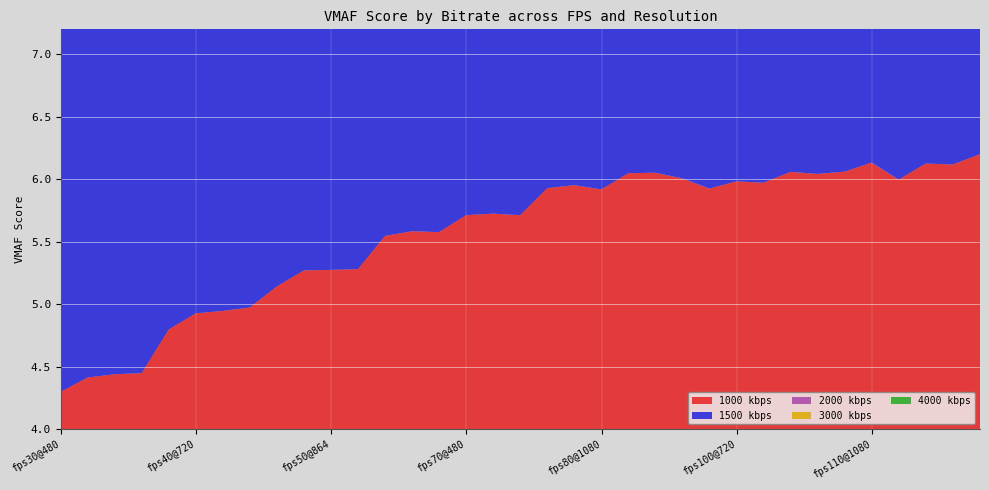

Reading left to right, list all the values displayed in this chart.

1000 kbps: 4.3	4.4	4.4	4.4	4.8	4.9	4.9	5.0	5.1	5.3	5.3	5.3	5.5	5.6	5.6	5.7	5.7	5.7	5.9	6.0	5.9	6.0	6.1	6.0	5.9	6.0	6.0	6.1	6.0	6.1	6.1	6.0	6.1	6.1	6.2
1500 kbps: 4.3	4.4	4.4	4.4	4.8	5.0	5.0	5.0	5.2	5.4	5.4	5.4	5.6	5.7	5.7	5.9	6.0	5.9	6.1	6.1	6.1	6.2	6.3	6.3	6.1	6.3	6.3	6.2	6.3	6.4	6.4	6.2	6.4	6.5	6.4
2000 kbps: 4.3	4.4	4.4	4.4	4.8	5.0	5.0	5.0	5.2	5.4	5.4	5.4	5.7	5.8	5.7	6.0	6.0	6.0	6.2	6.3	6.3	6.4	6.4	6.3	6.2	6.4	6.4	6.4	6.5	6.6	6.6	6.3	6.6	6.7	6.7
3000 kbps: 4.2	4.3	4.4	4.3	4.8	5.0	5.0	5.0	5.2	5.4	5.4	5.4	5.7	5.8	5.8	6.0	6.1	6.1	6.3	6.4	6.3	6.5	6.5	6.5	6.2	6.6	6.6	6.6	6.7	6.8	6.7	6.4	6.8	6.8	6.8
4000 kbps: 4.2	4.3	4.3	4.3	4.8	4.9	5.0	5.0	5.2	5.4	5.4	5.4	5.8	5.8	5.8	6.1	6.1	6.1	6.3	6.4	6.4	6.5	6.6	6.5	6.3	6.6	6.7	6.6	6.8	6.8	6.8	6.5	6.9	7.0	6.9